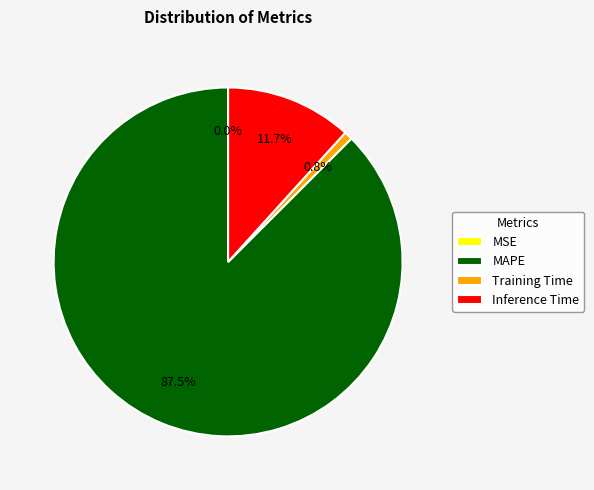

Which has a higher value, MAPE or Training Time?

MAPE